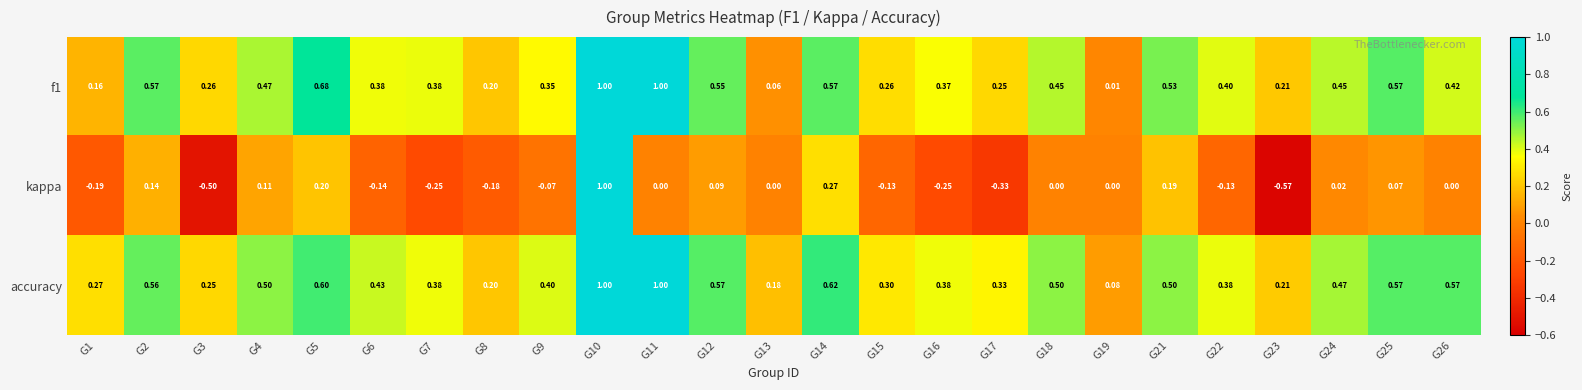

At G17, list the series in order from smallest to largest.

kappa, f1, accuracy